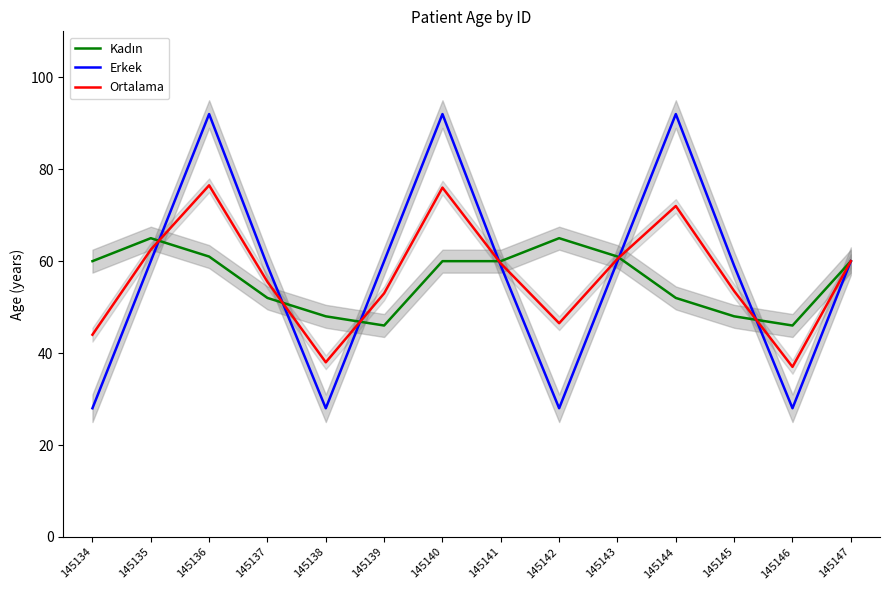

How many lines are shown in the chart?

3